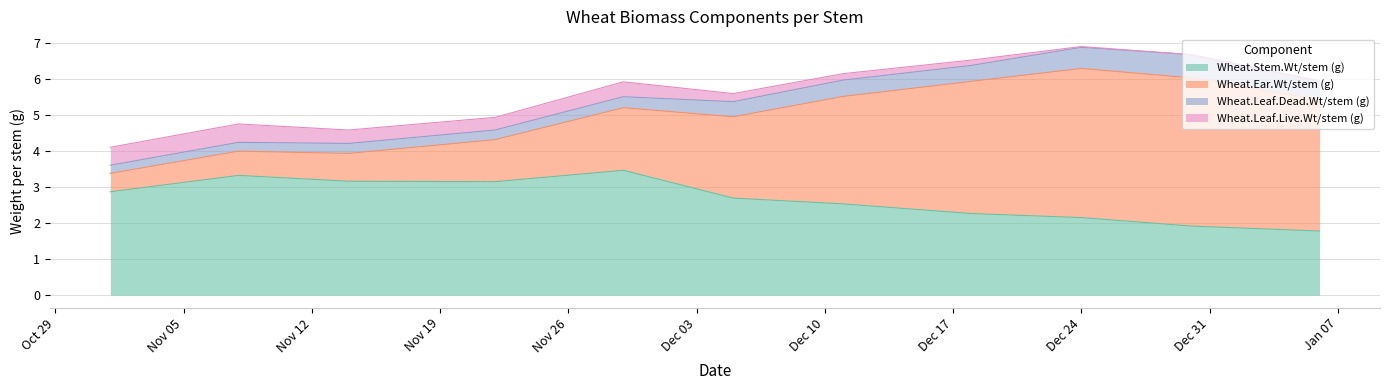

Which category has the lowest value in the Wheat.Leaf.Live.Wt/stem (g) series?

2024-12-30